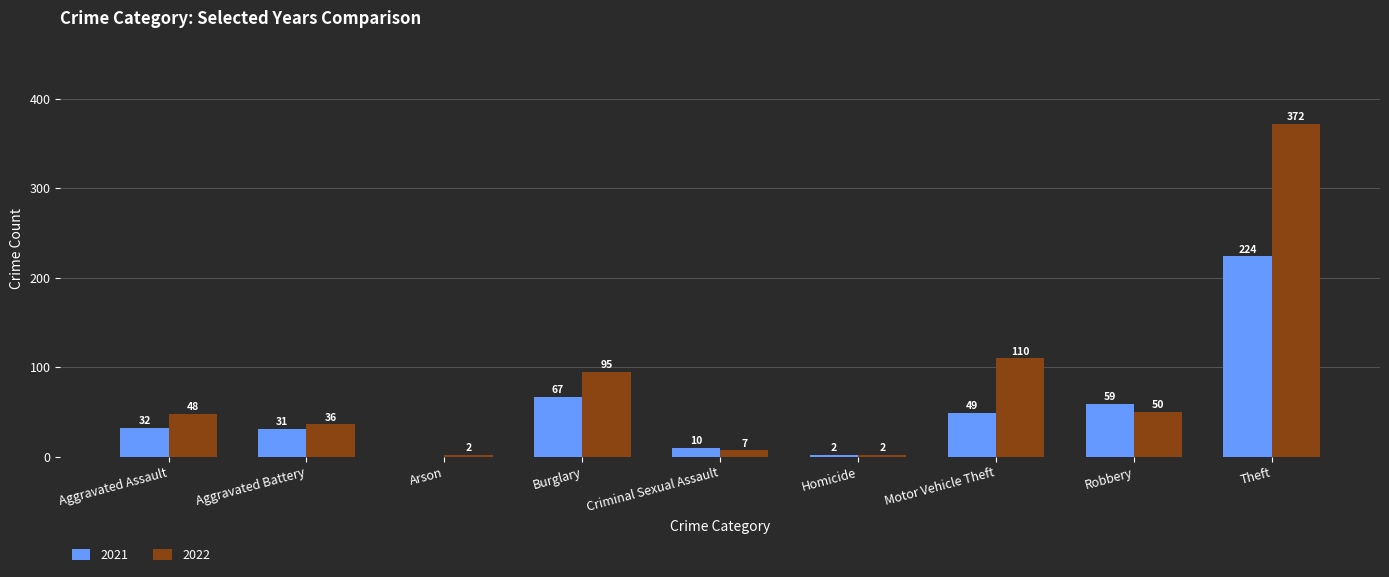

The value of 2021 at Burglary is 88. True or false?

False